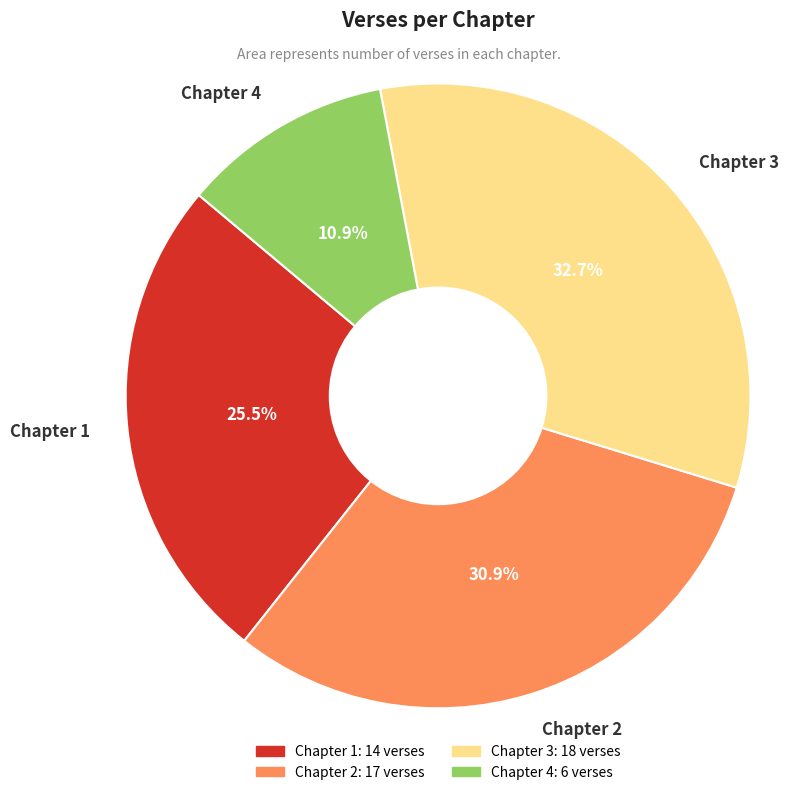

Rank the categories by value from lowest to highest.

Chapter 4, Chapter 1, Chapter 2, Chapter 3